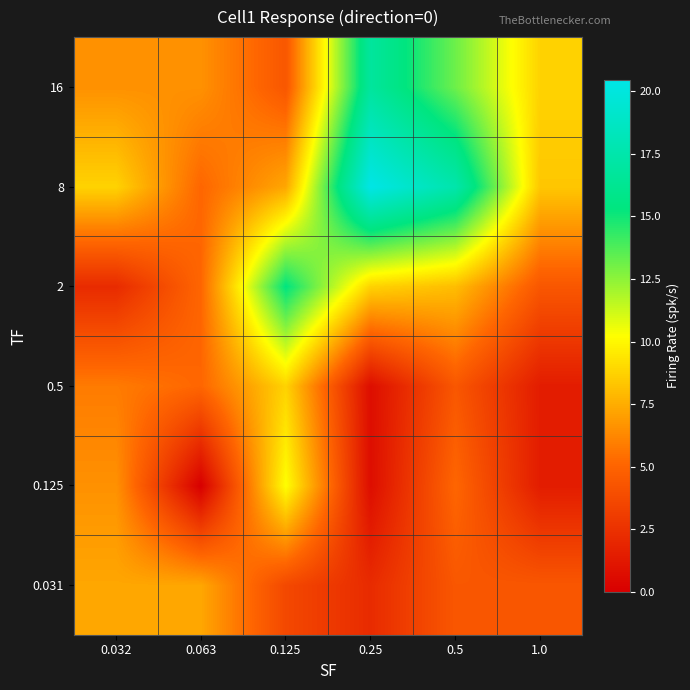

What is the total value across all series at 0.125?

49.7